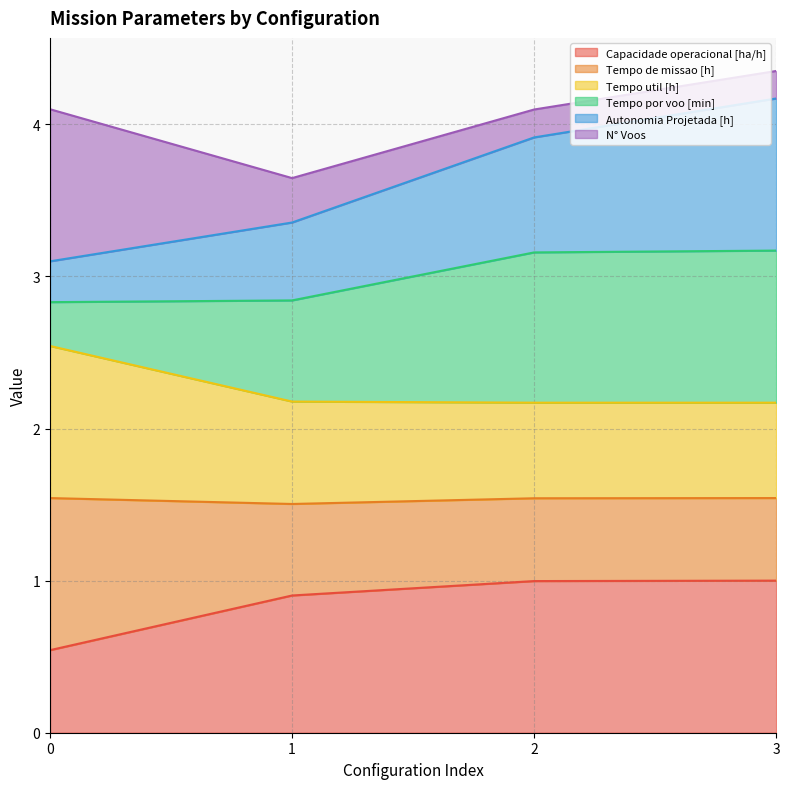

The value of Capacidade operacional [ha/h] at 0 is 0.5. True or false?

True